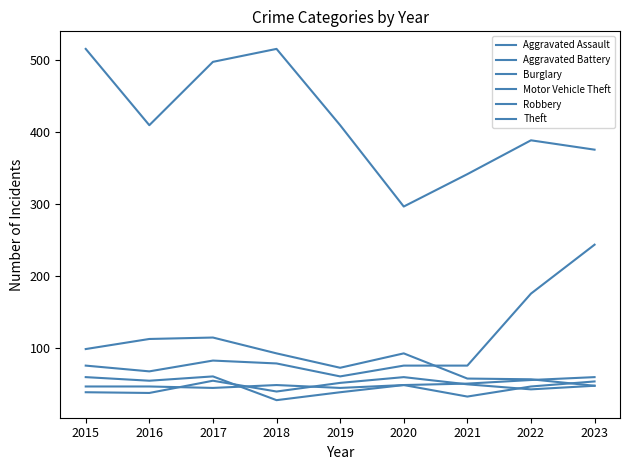

How many lines are shown in the chart?

6